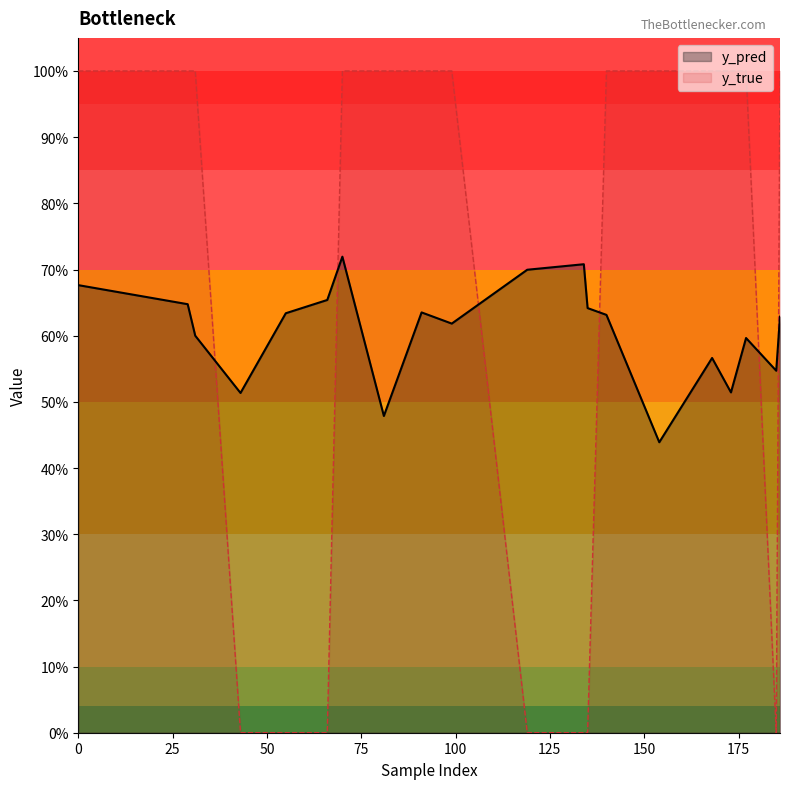

Rank the categories by y_pred value from highest to lowest.

70, 134, 119, 0, 66, 29, 135, 91, 55, 140, 186, 99, 31, 177, 168, 185, 173, 43, 81, 154